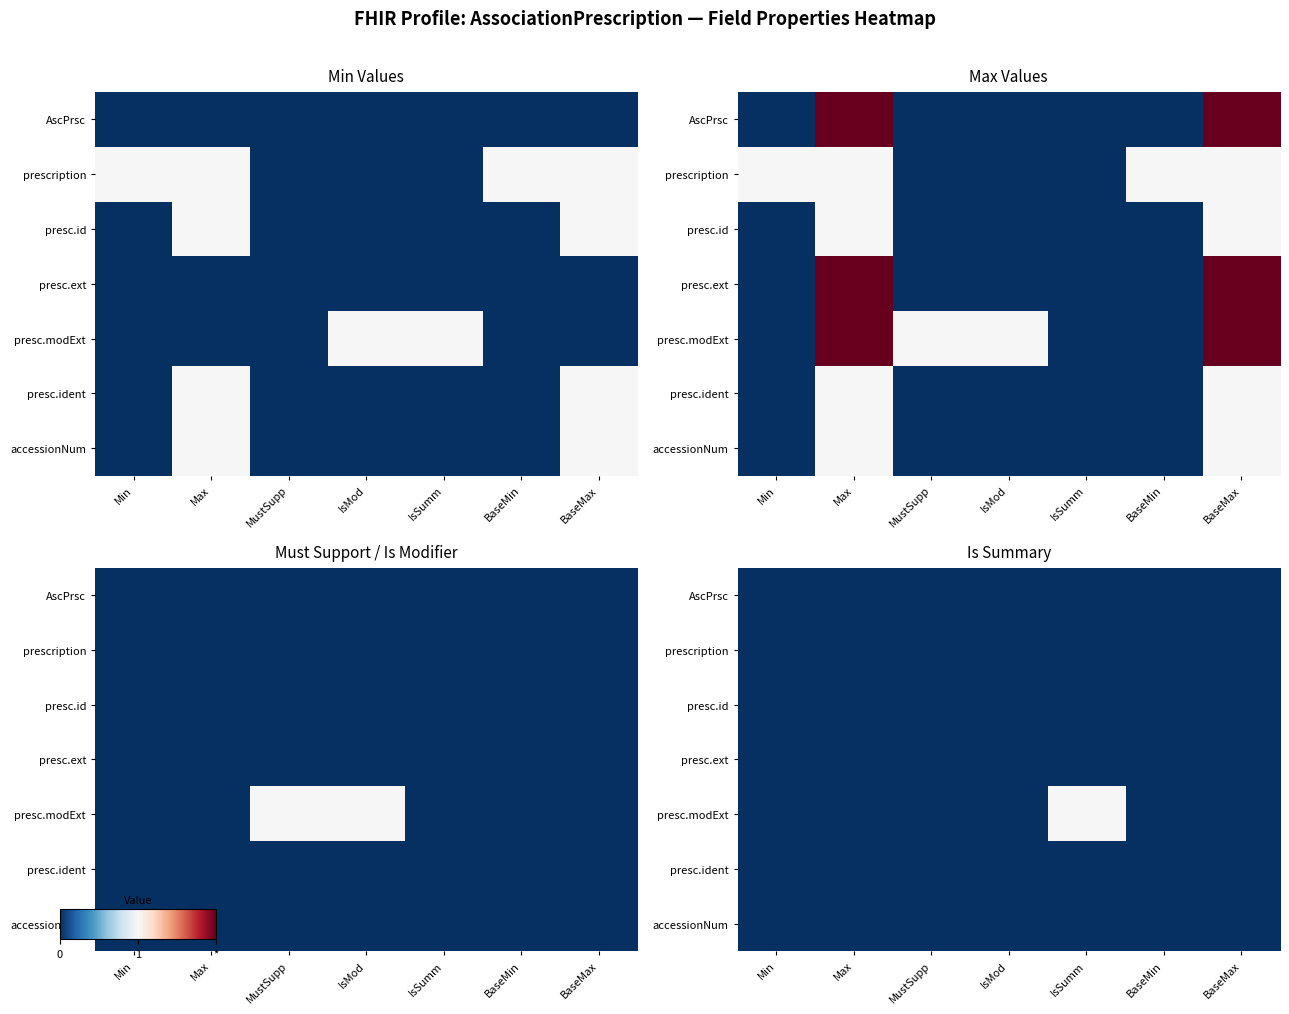

Which series has the largest range (max minus min)?

presc.modExt